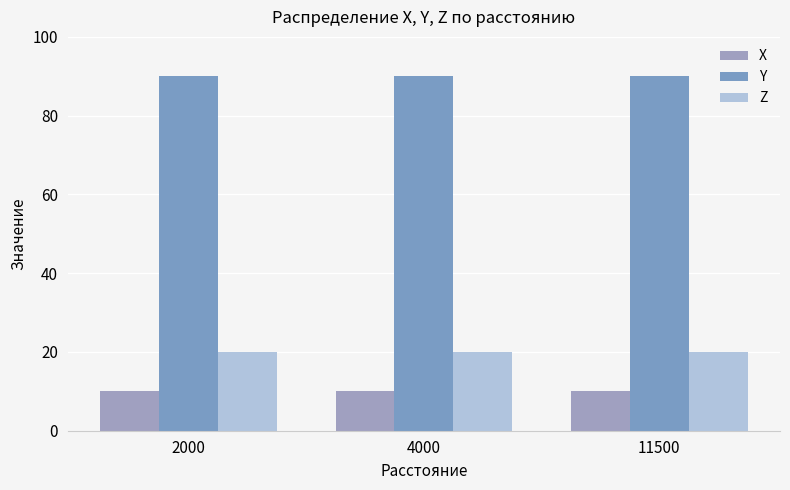

Reading left to right, extract all data points from this chart.

X: 2000=10	4000=10	11500=10
Y: 2000=90	4000=90	11500=90
Z: 2000=20	4000=20	11500=20